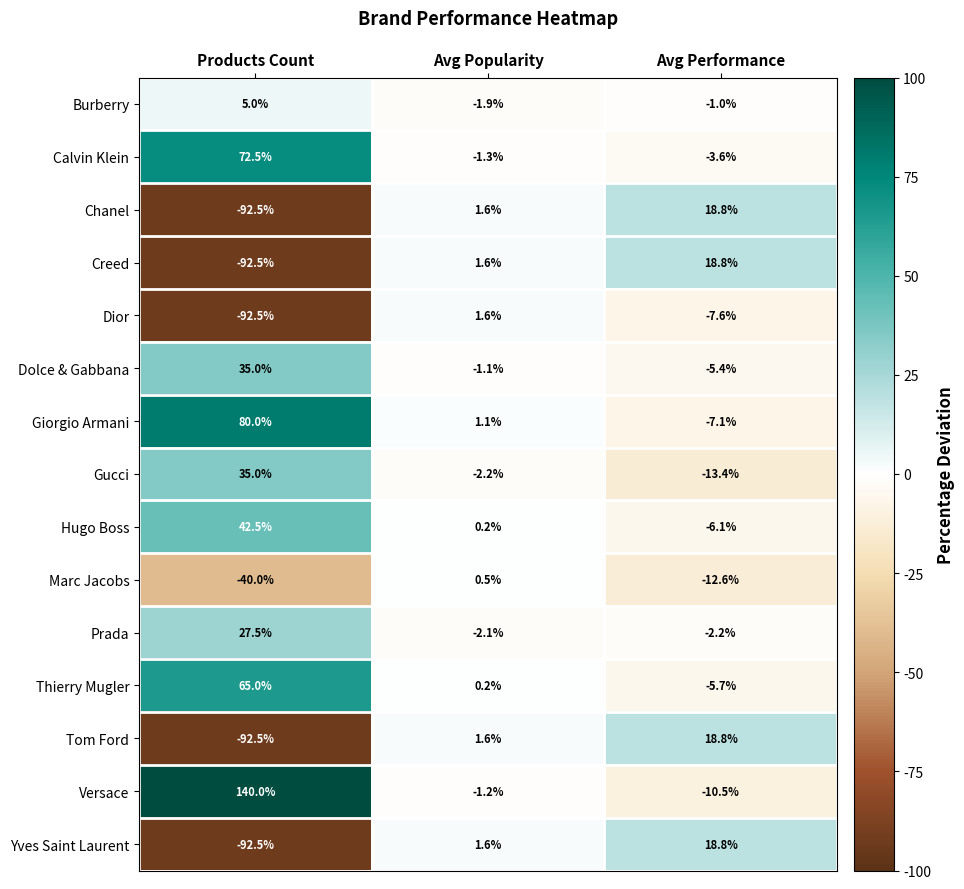

How many categories are shown in the chart?

3